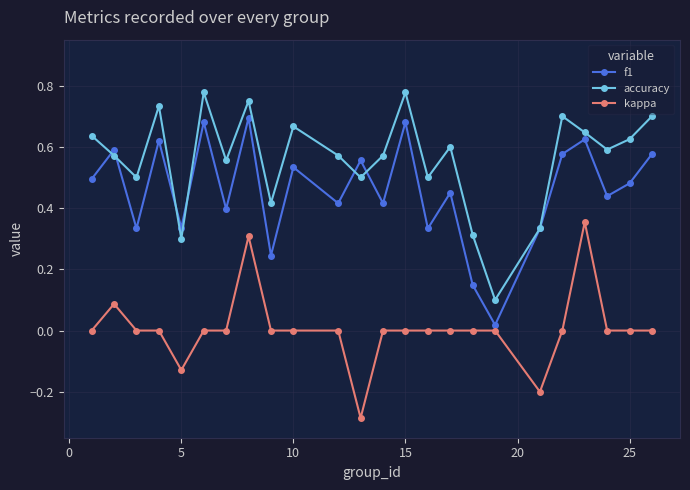

Does the chart display data point markers on the line(s)?

Yes